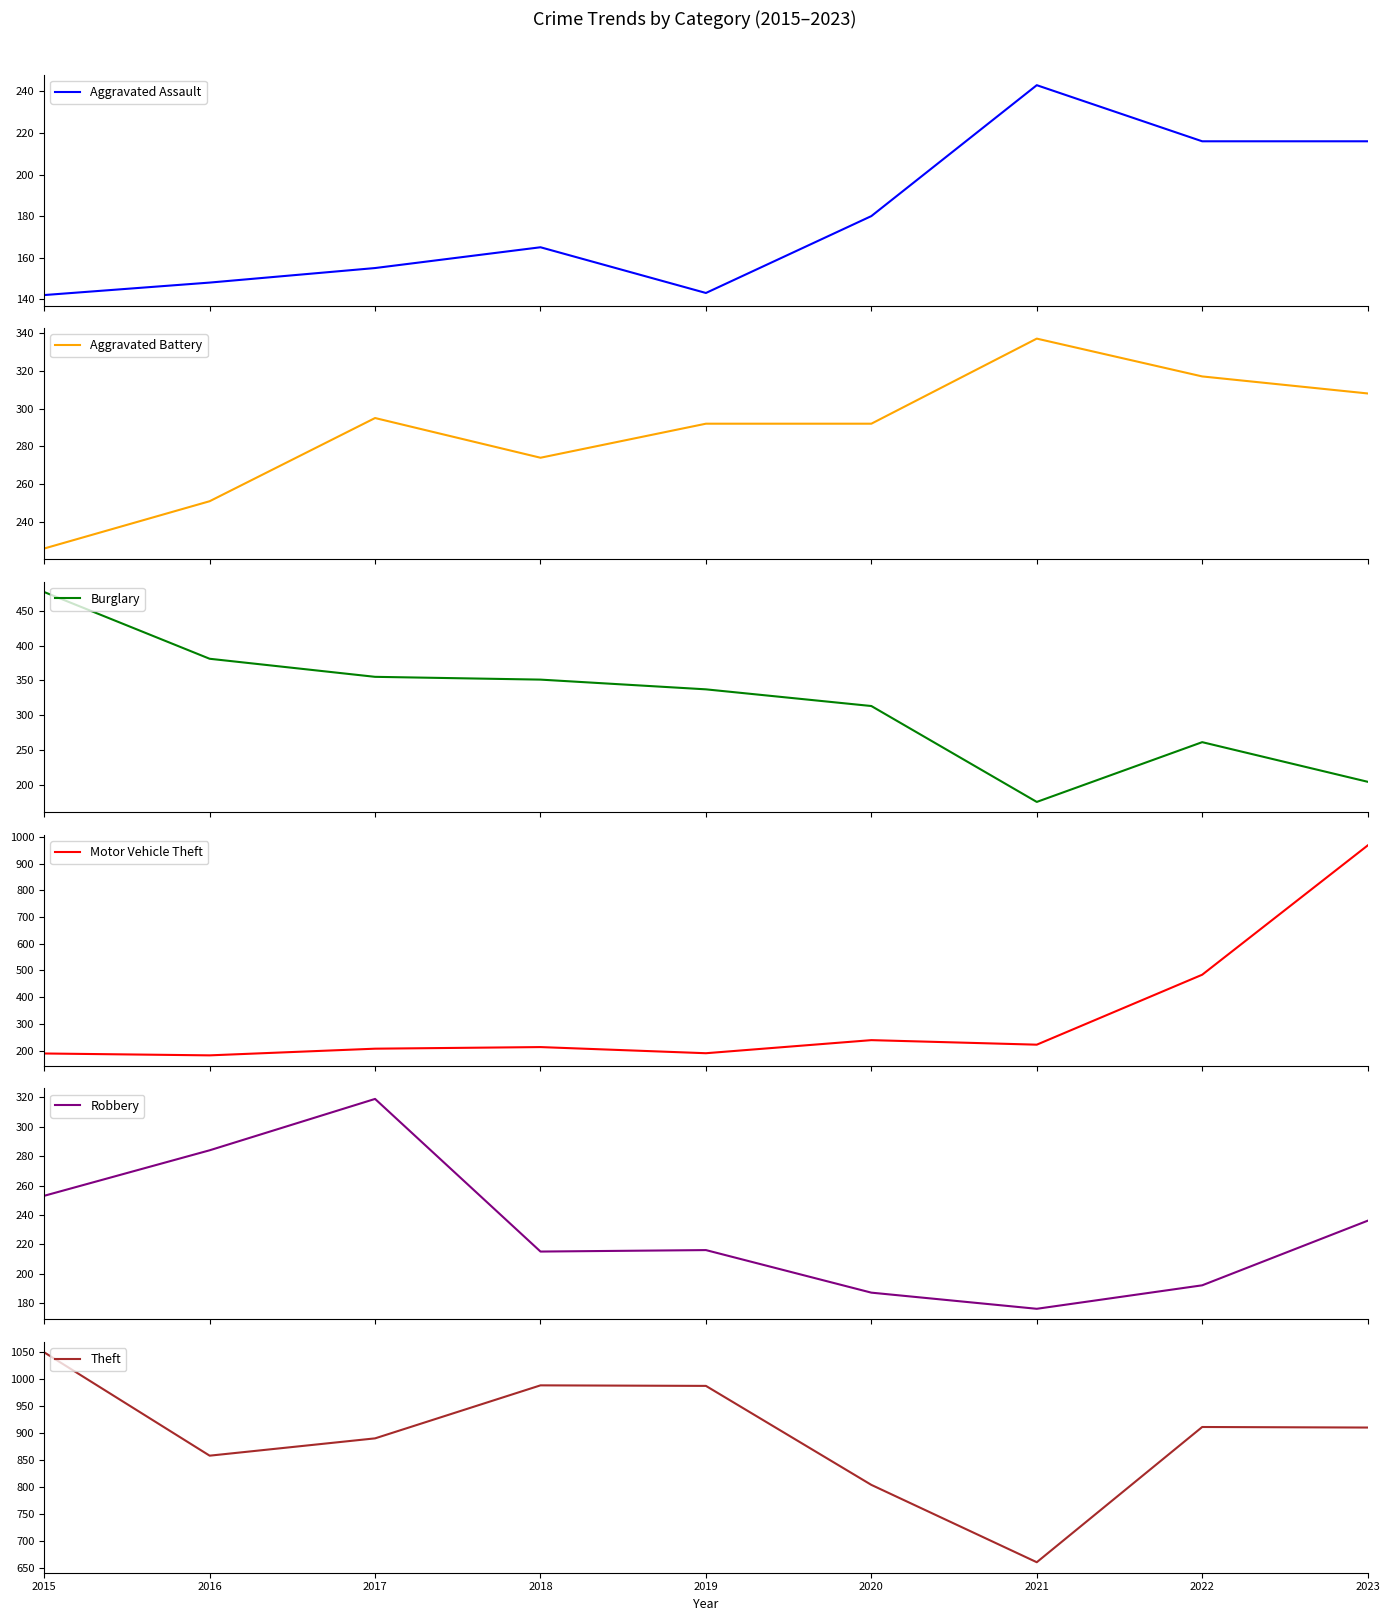

At which category does Aggravated Battery reach its first local peak?

2017